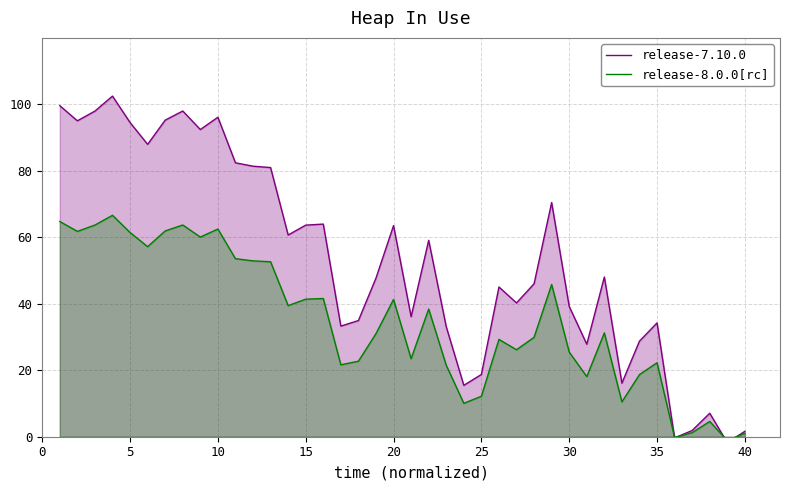

What are all the series names shown in the legend?

release-7.10.0, release-8.0.0[rc]